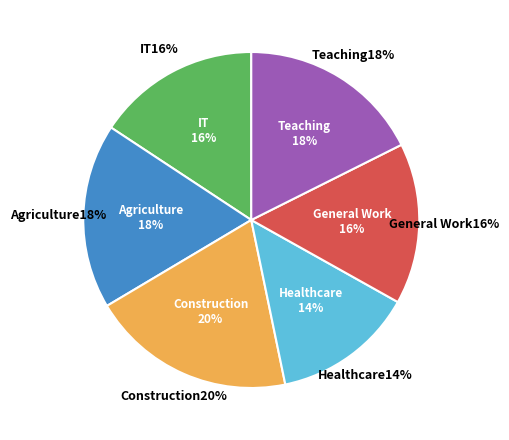

How many slices are in this pie chart?

6